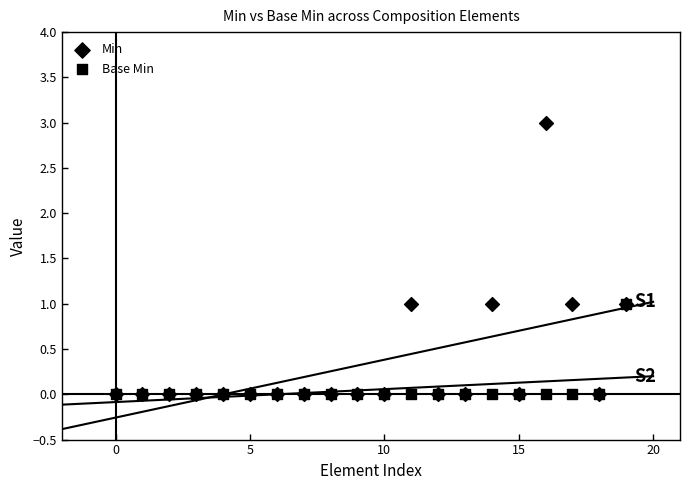

Which series contains the lowest Y value?

Min